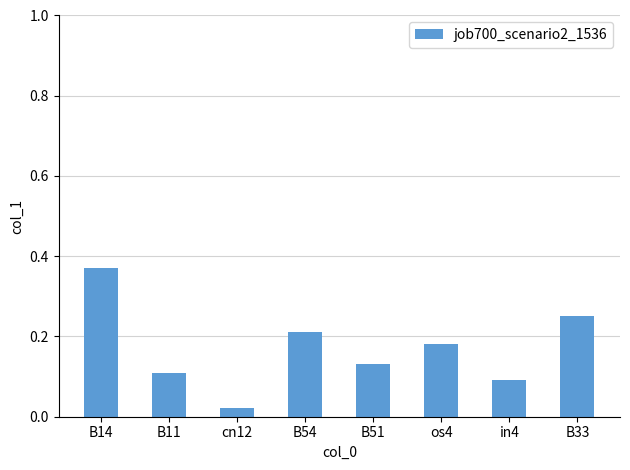

Rank the categories by value from lowest to highest.

cn12, in4, B11, B51, os4, B54, B33, B14